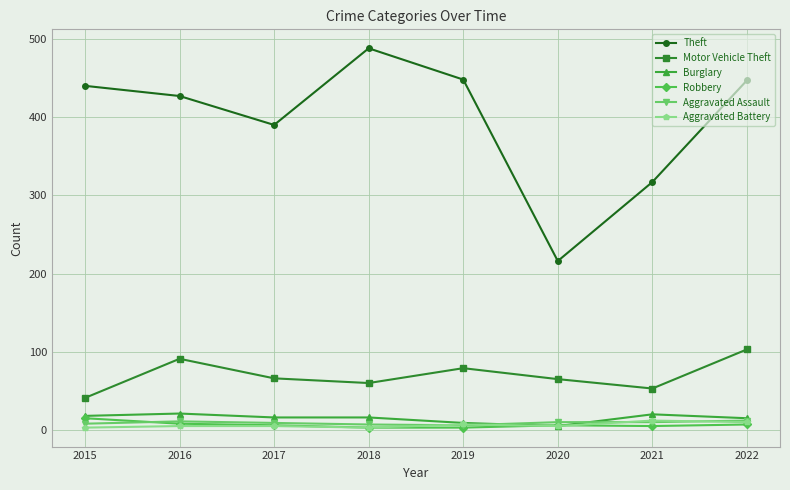

Which series has the largest range (max minus min)?

Theft